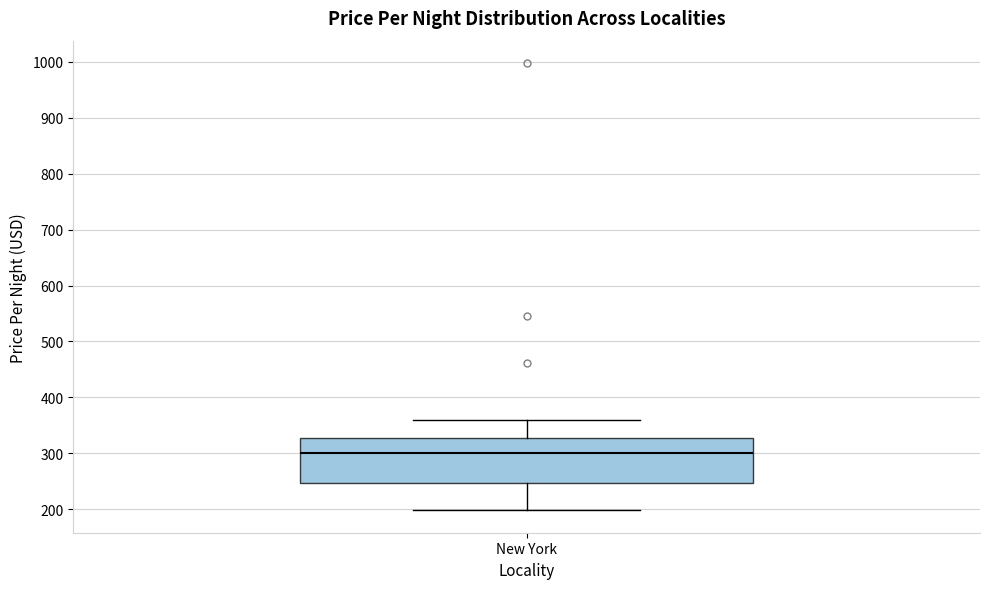

Transcribe this box plot: give where the median line is, the range the box spans, and where the two whiskers end, as read against the y-axis. The values are not printed on the chart, so give them approximately, as read against the axis.

median 300, box 250 to 330, whiskers 200 to 360